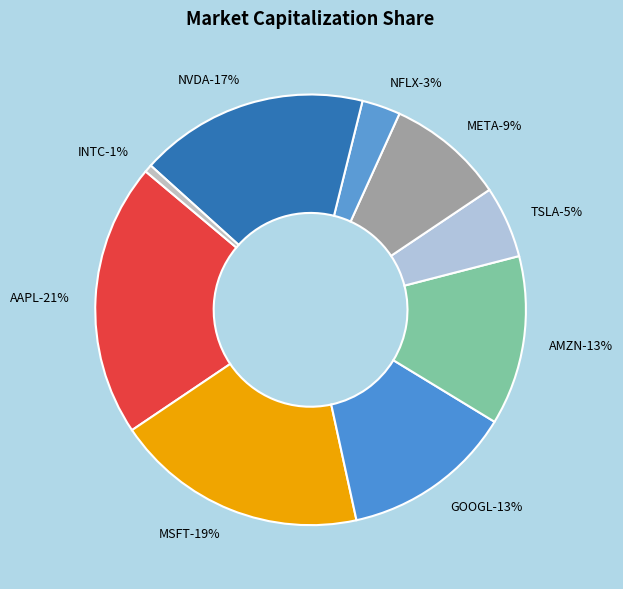

To the nearest percent, what is the average slice percentage?

11%